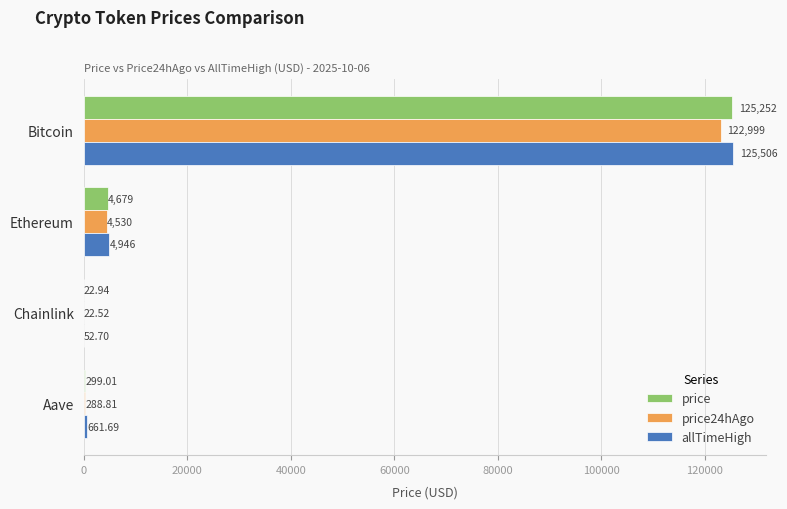

Where is price nearest to the value 62637?

Ethereum